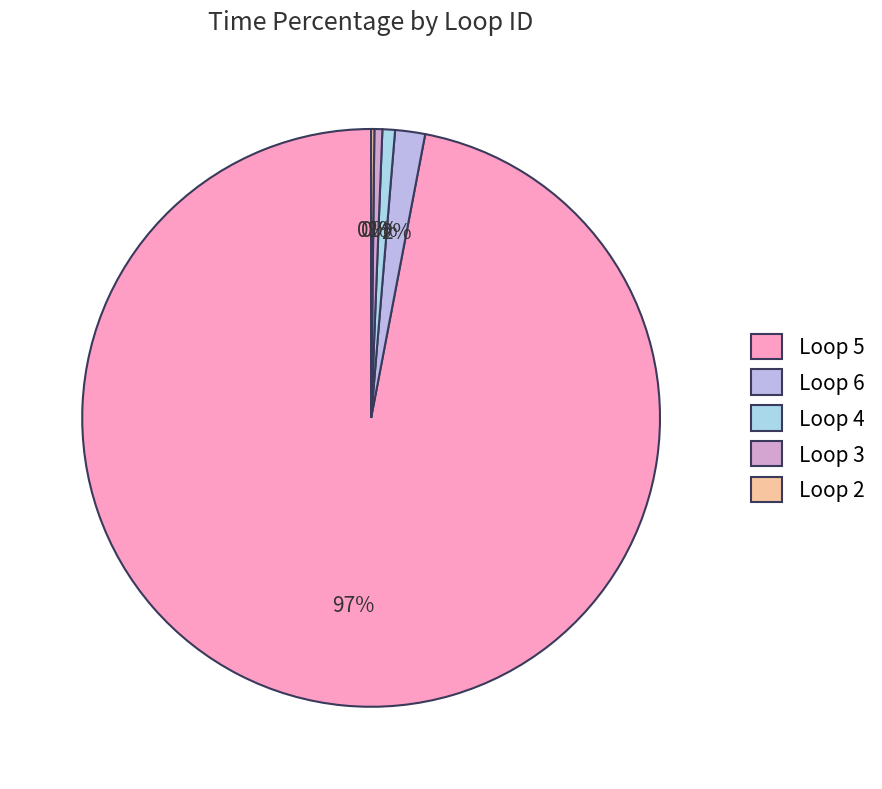

To the nearest percent, what is the average slice percentage?

20%